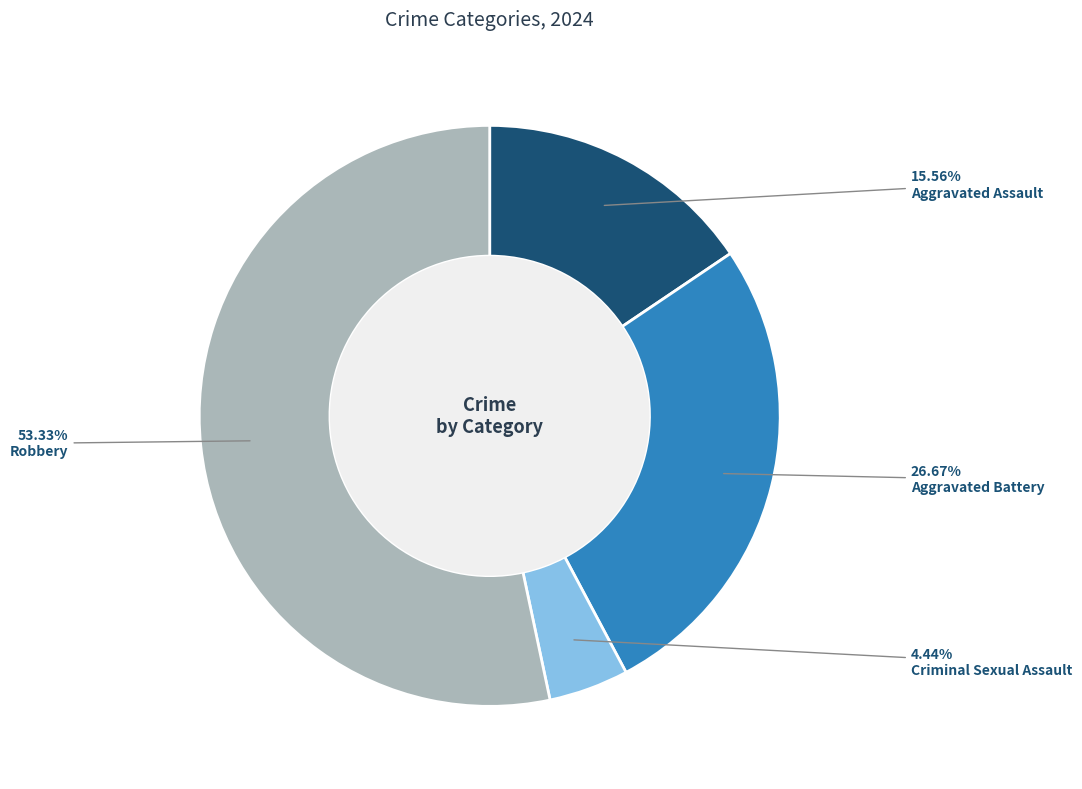

Which has a higher value, Robbery or Aggravated Battery?

Robbery